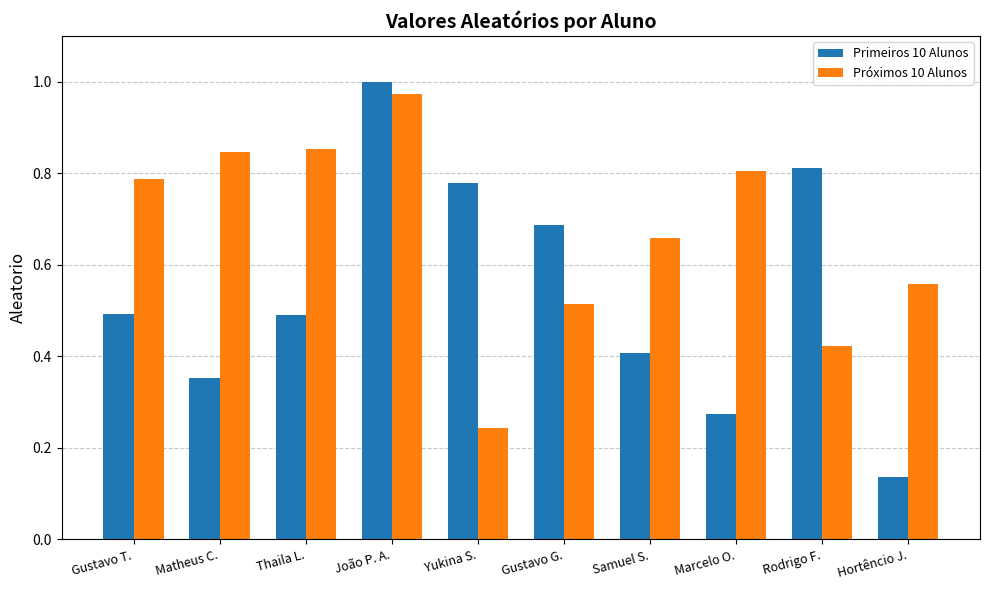

At which label does Primeiros 10 Alunos reach its minimum?

Hortêncio J.